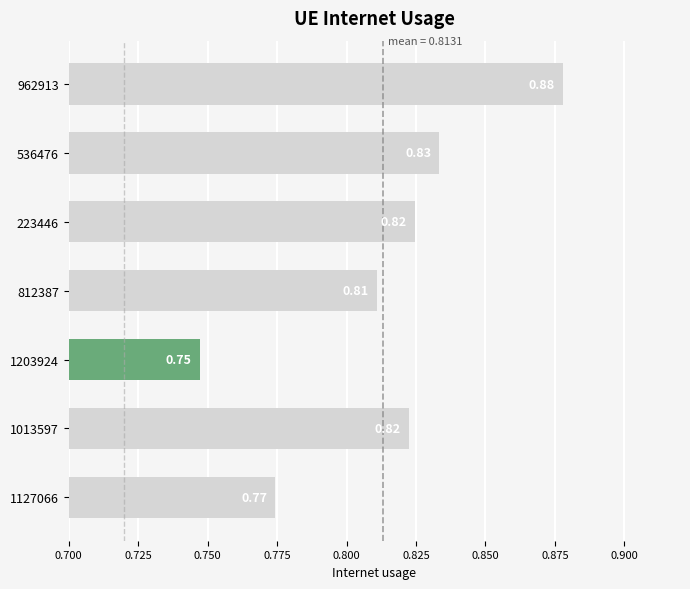

Which category has the lowest value across all series?

1203924